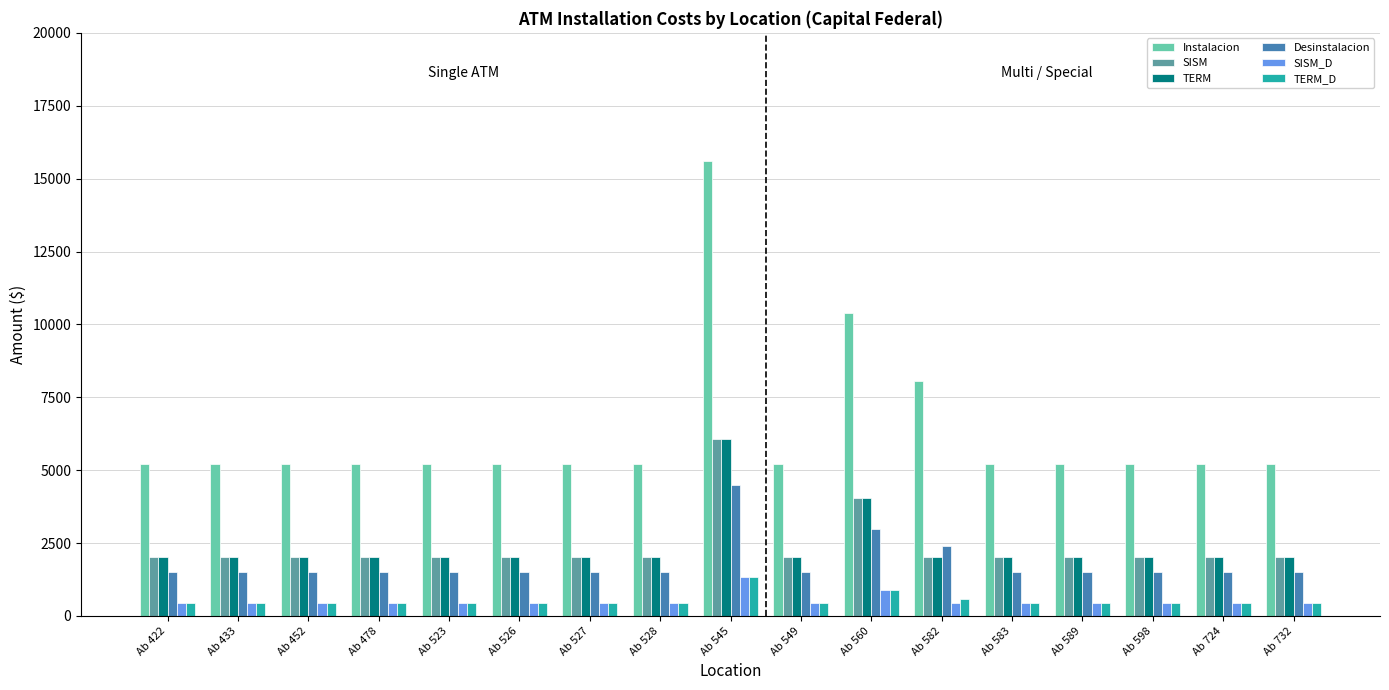

The Desinstalacion series shows 1500 at Ab 422. True or false?

True